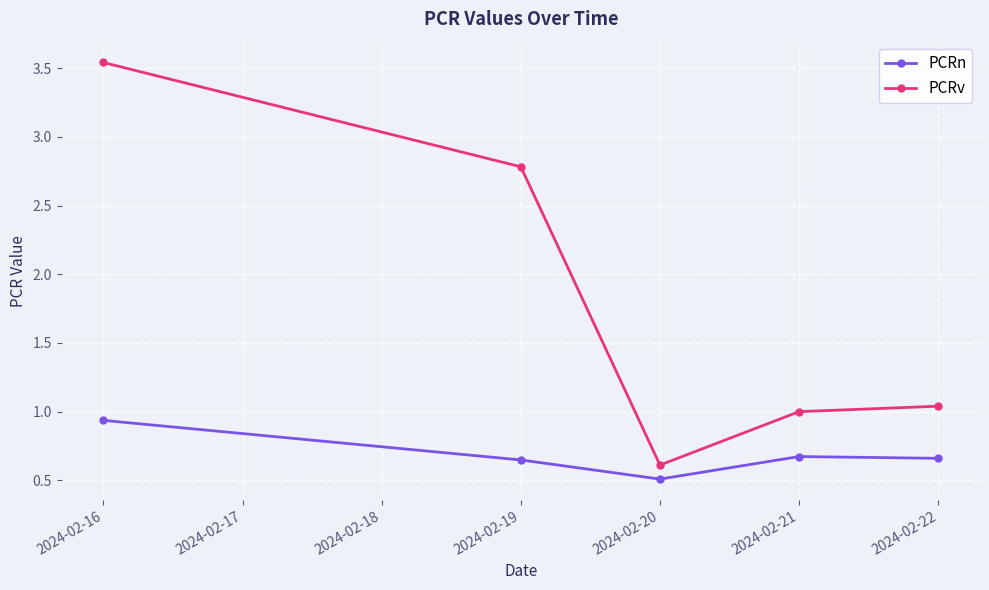

True or false: PCRn and PCRv intersect in this chart.

False